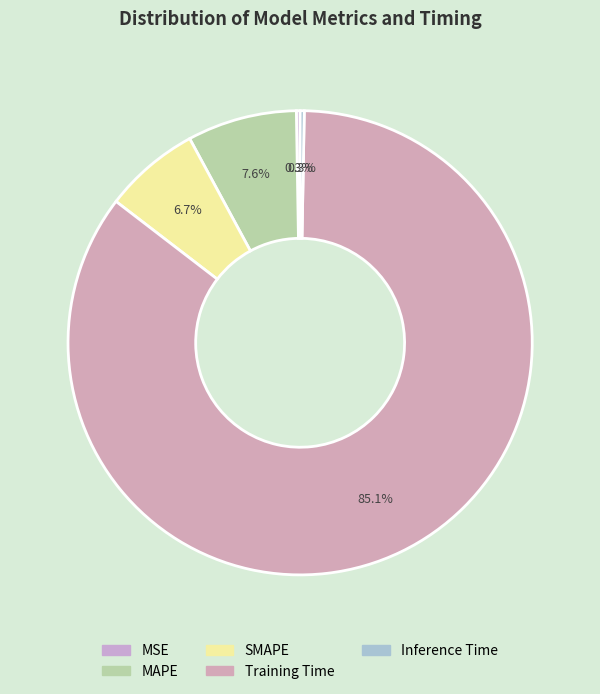

How many segments does this pie chart have?

5